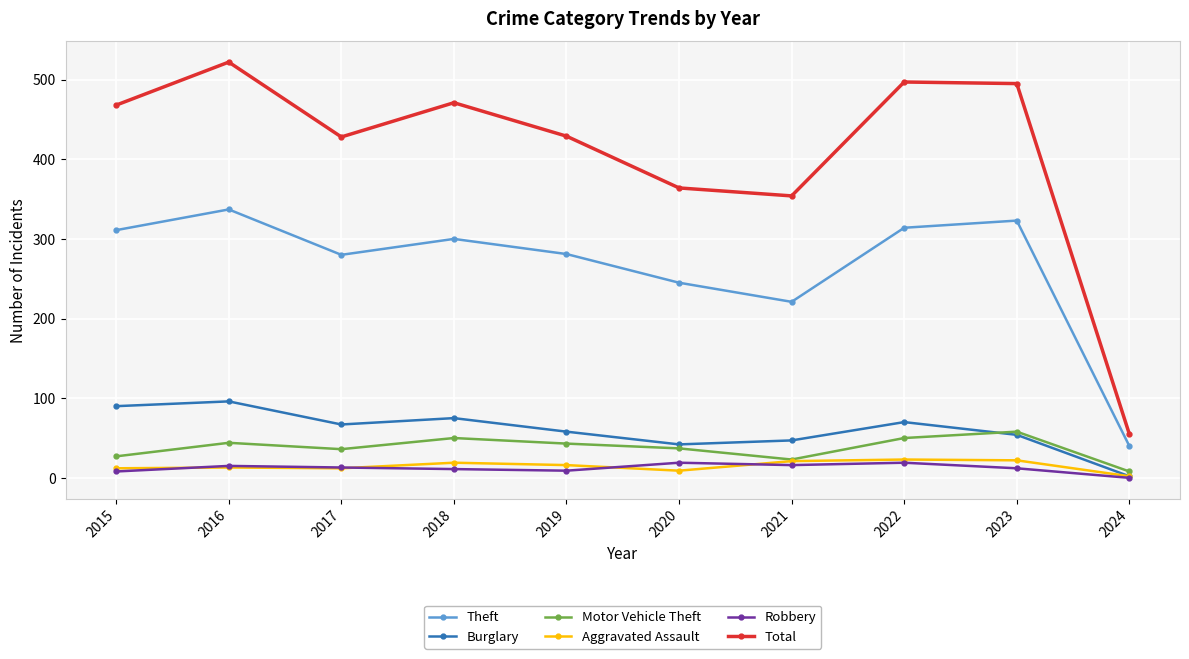

In Robbery, how many points are lower than both neighbors (excluding endpoints)?

2